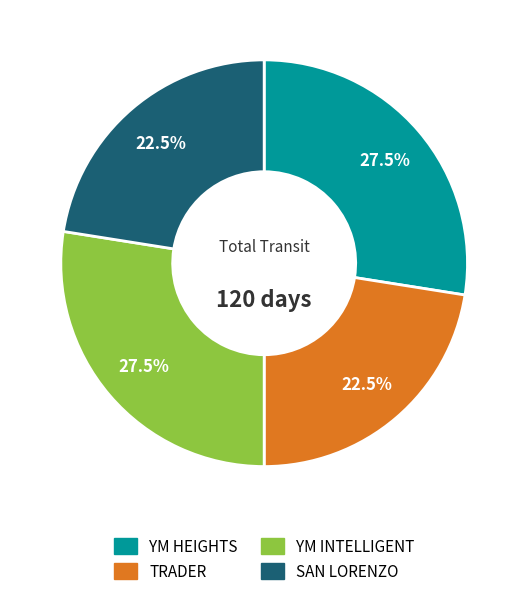

Is there any slice that represents more than half of the pie?

No